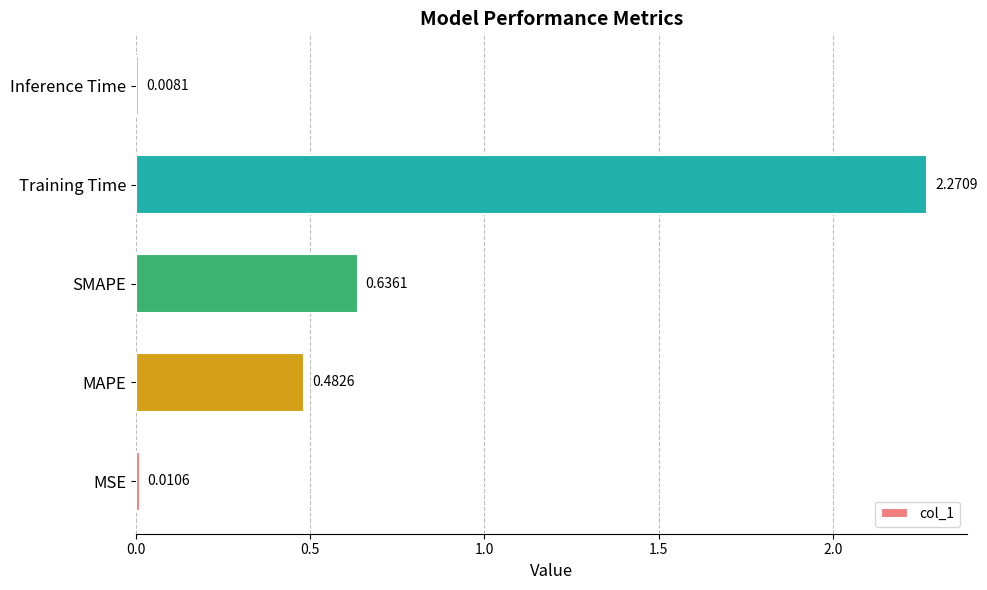

Rank the categories by value from highest to lowest.

Training Time, SMAPE, MAPE, MSE, Inference Time